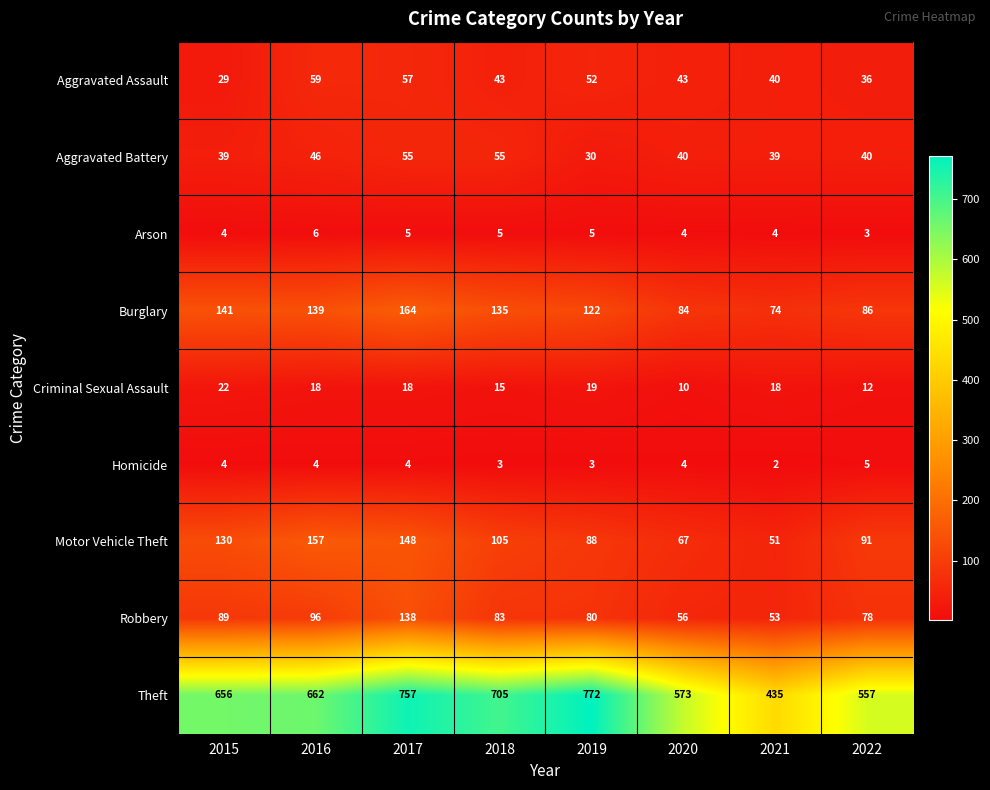

True or false: Burglary has a value of 153 at 2022.

False